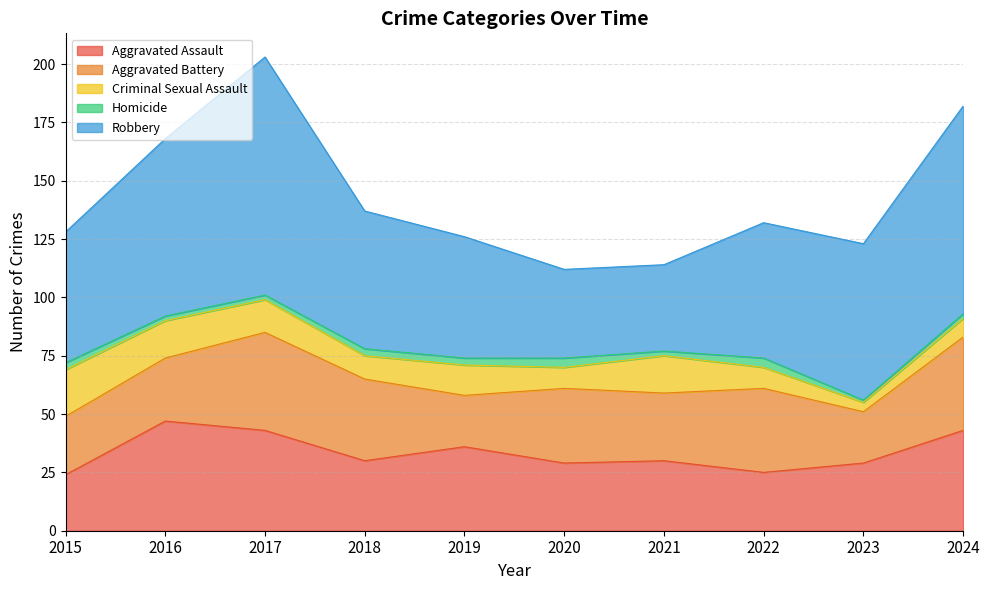

Which series has the largest total across all categories?

Robbery